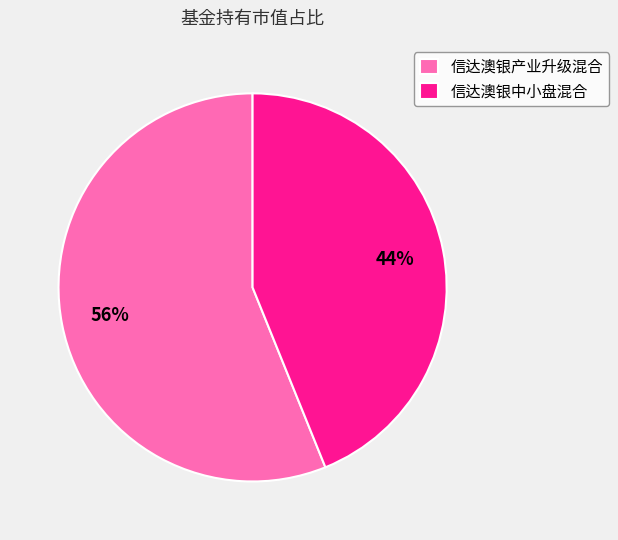

Do 信达澳银产业升级混合 and 信达澳银中小盘混合 together represent more than half of the pie?

Yes